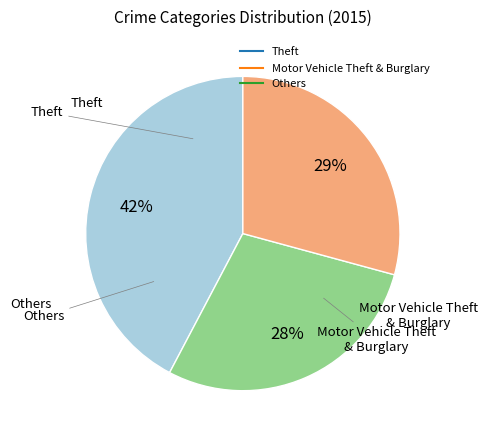

To the nearest percent, what is the average slice percentage?

33%